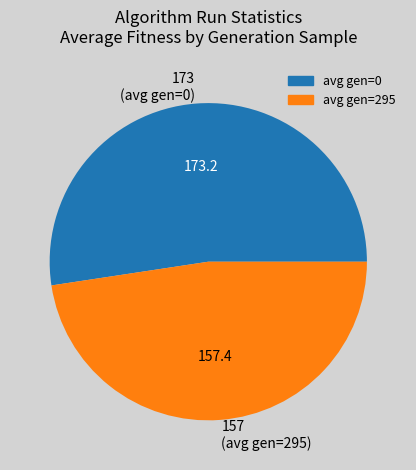

Combined, do 173 (avg gen=0) and 157 (avg gen=295) account for over 50%?

Yes